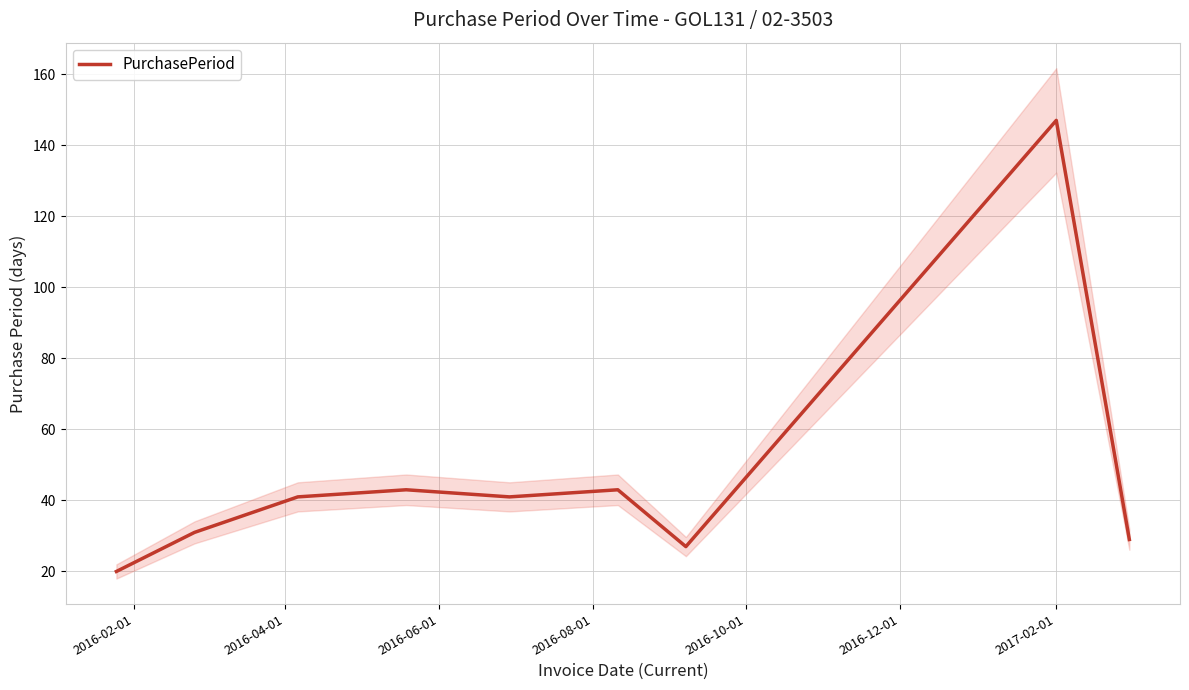

What is the lowest value of the PurchasePeriod series?

20